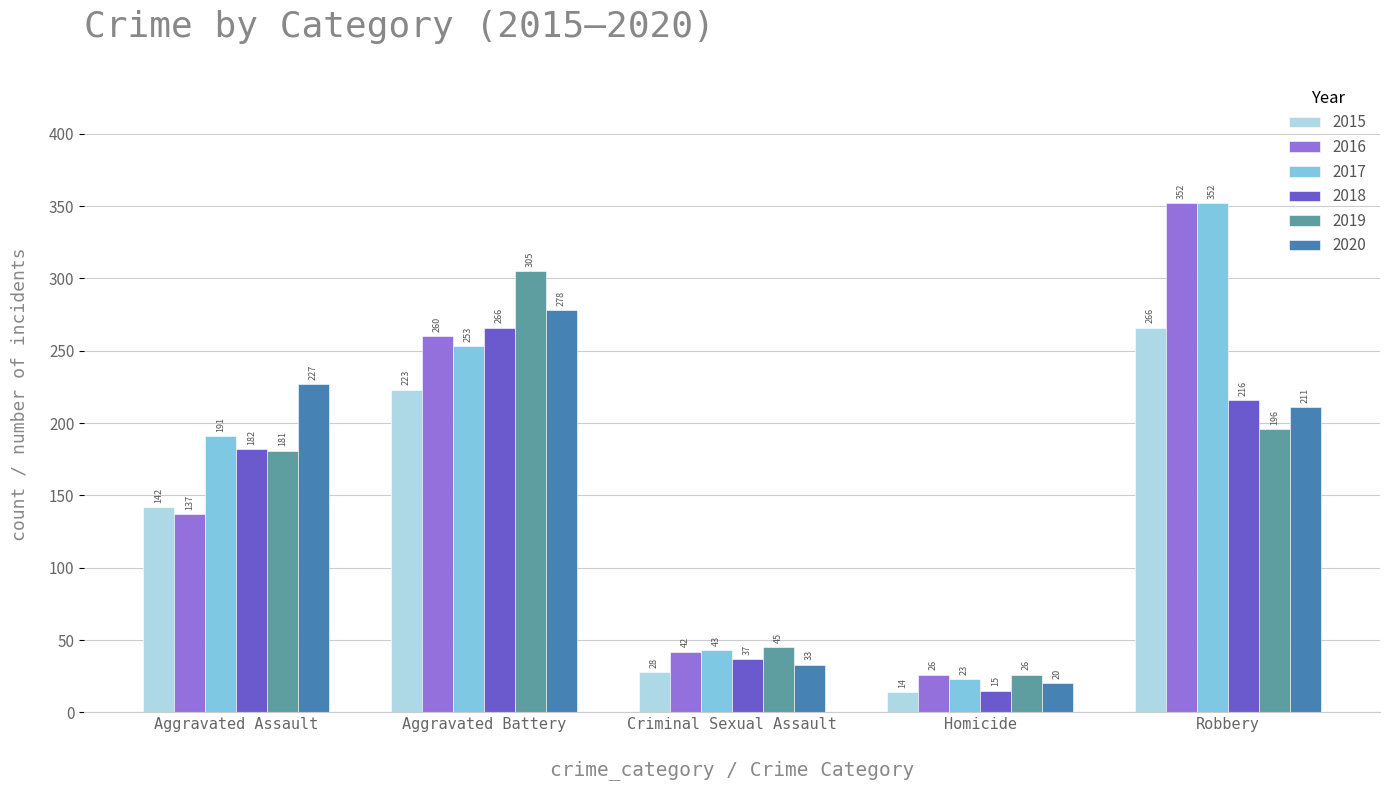

How many data points in 2016 are less than 137?

2